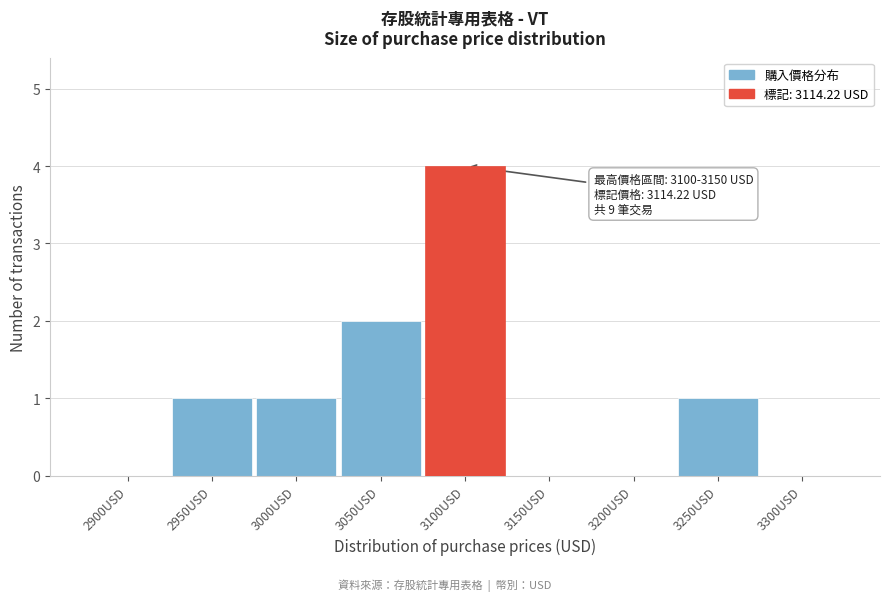

Reading left to right, list all the values displayed in this chart.

2900USD=0	2950USD=1	3000USD=1	3050USD=2	3100USD=4	3150USD=0	3200USD=0	3250USD=1	3300USD=0